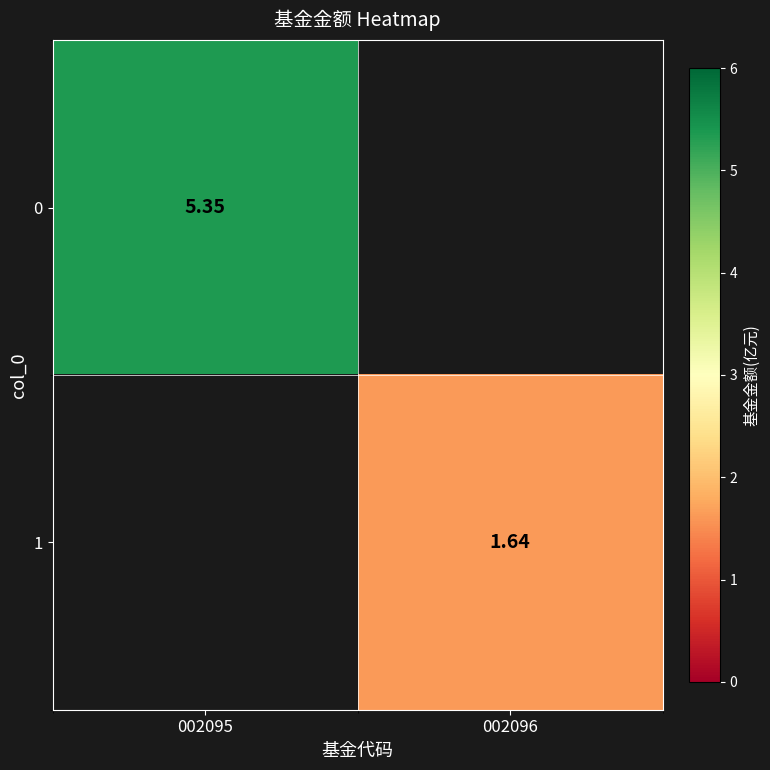

What is the minimum value shown in the chart?

1.6